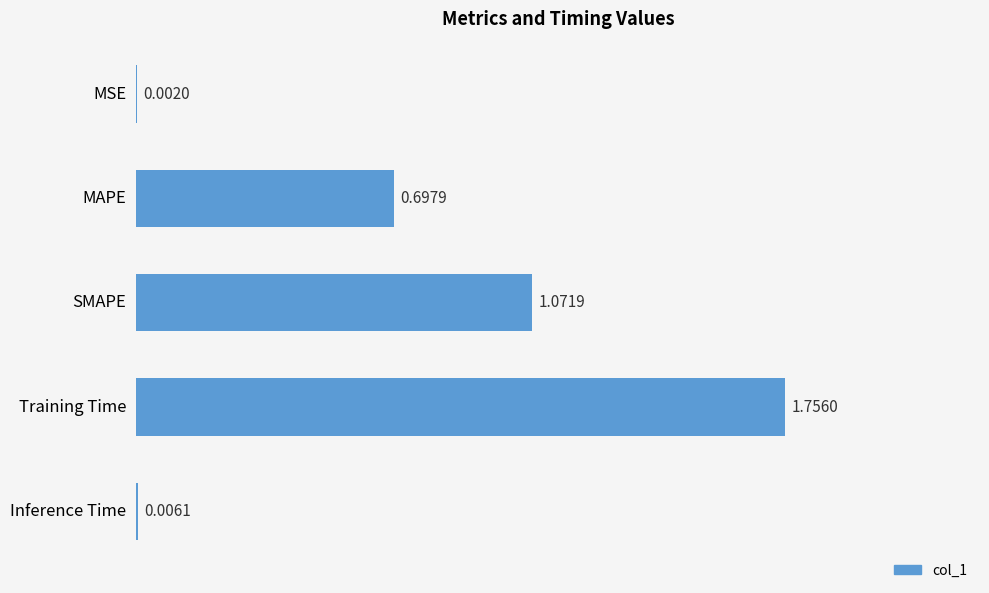

At which label is the value closest to 0?

MSE